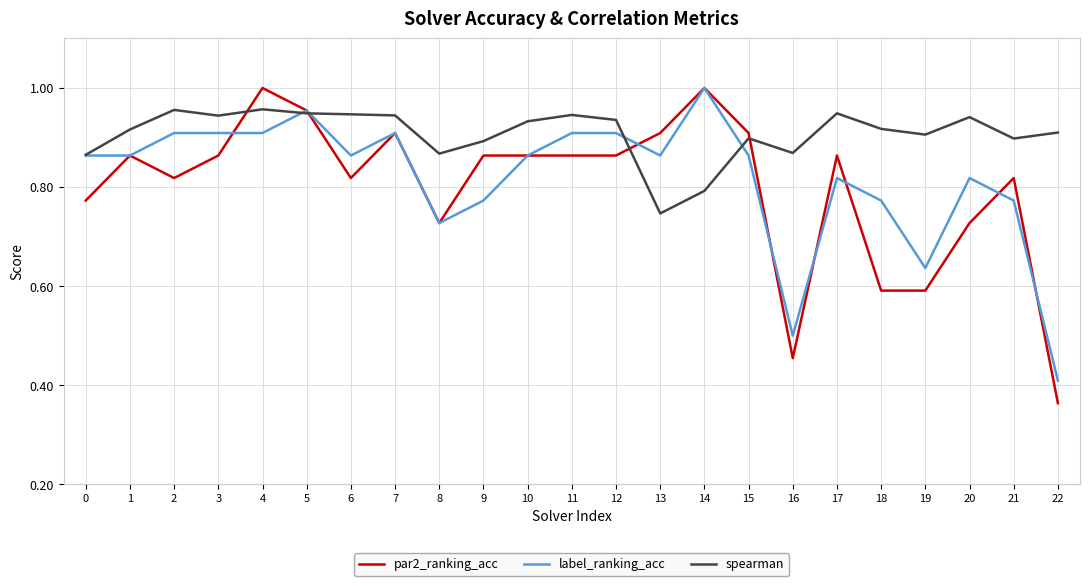

How many lines are shown in the chart?

3